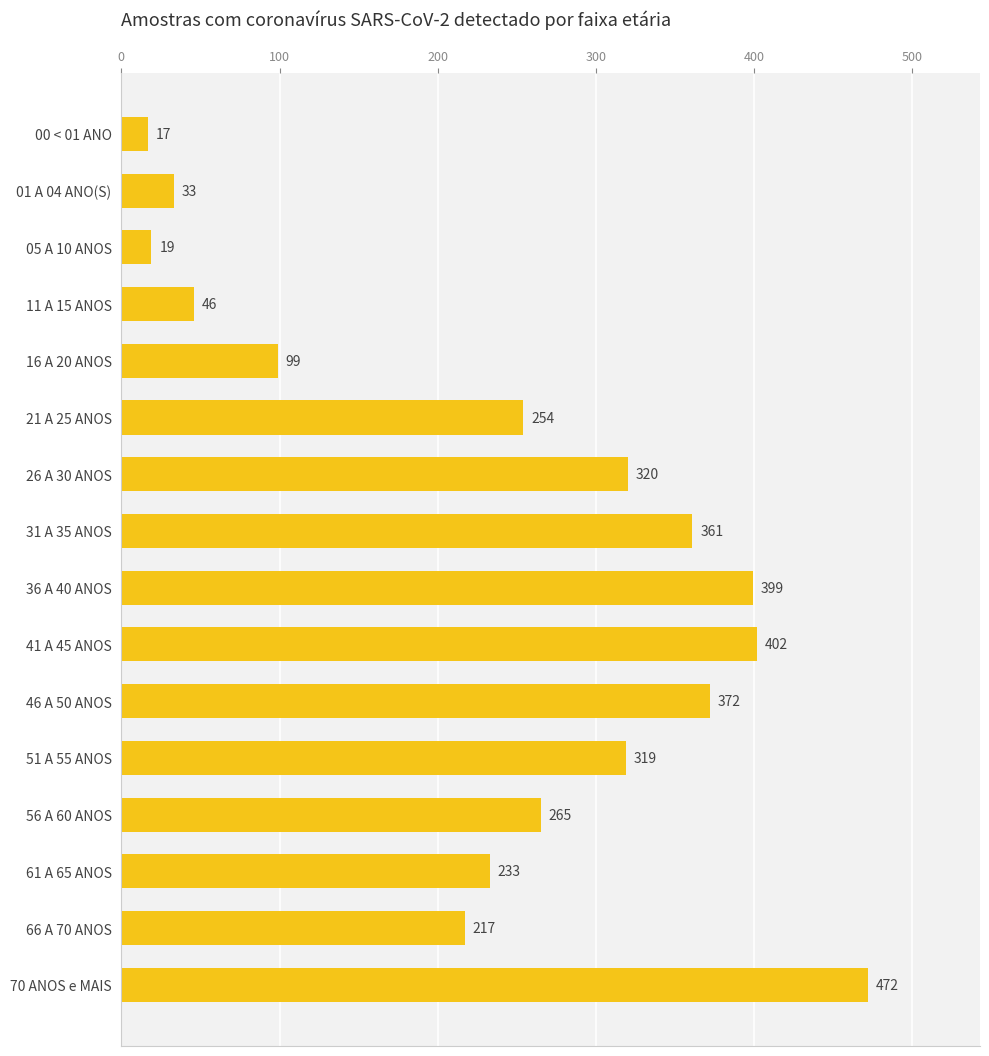

How many bars are there in total?

16